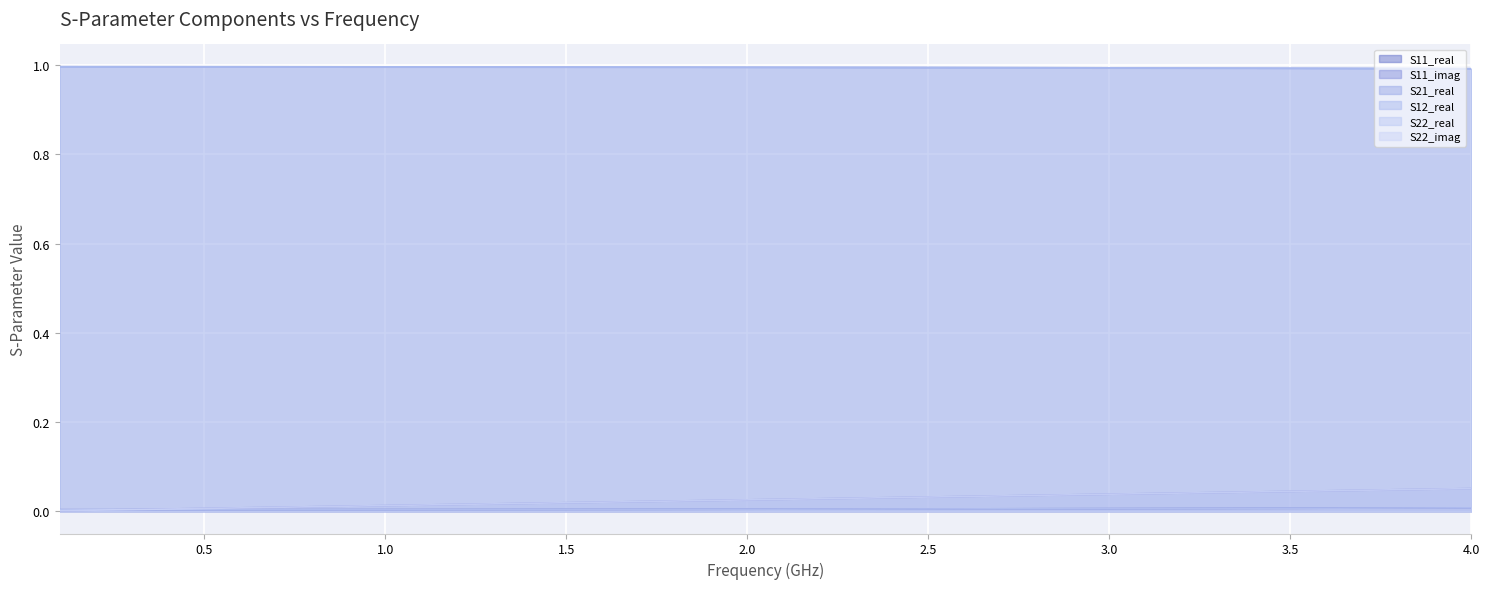

Rank the series by their maximum value, from lowest to highest.

S11_real, S22_real, S11_imag, S22_imag, S21_real, S12_real